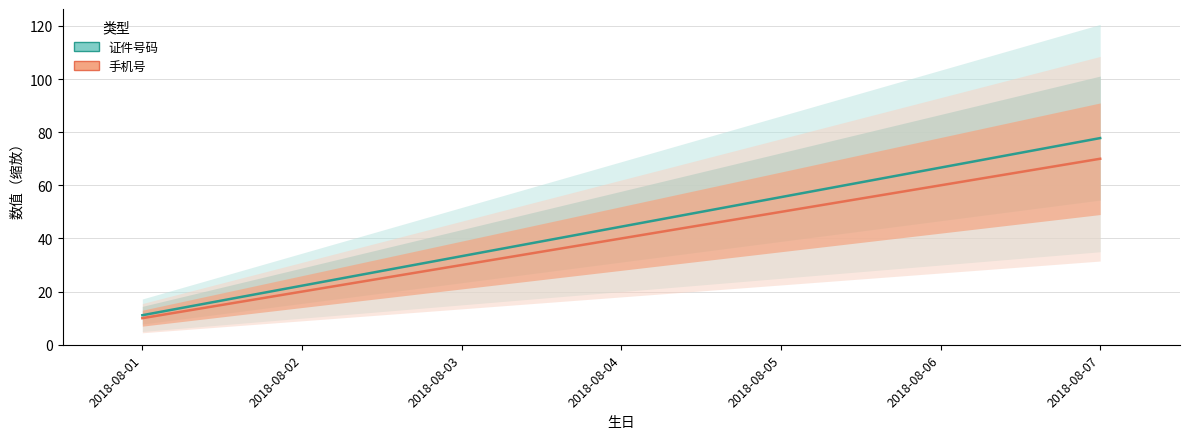

What is the total value across all series at 2018-08-07?

147.8